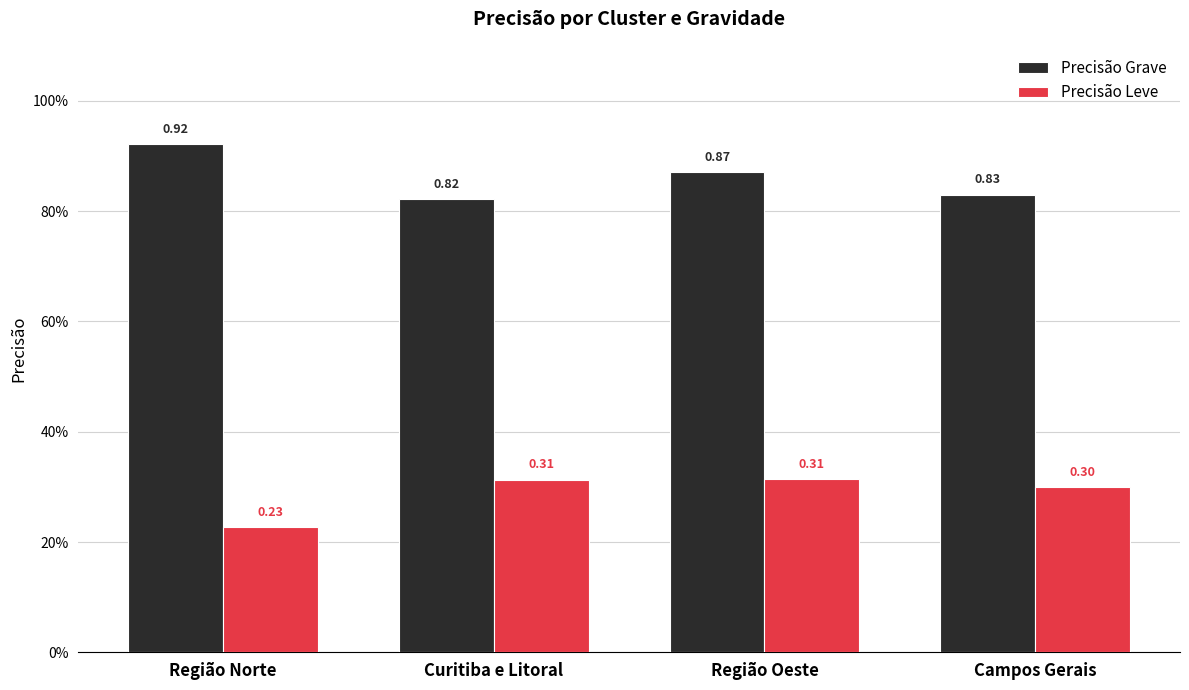

What is the difference between the maximum and minimum values in the Precisão Grave series?

0.1